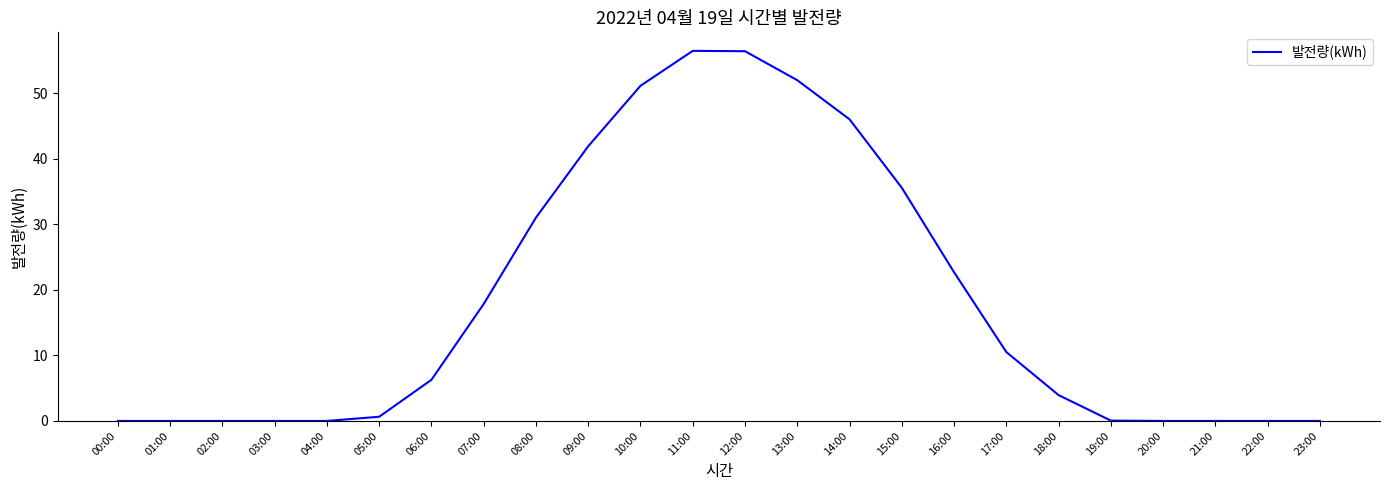

What is the ratio of the value at 12:00 to the value at 08:00?

1.8